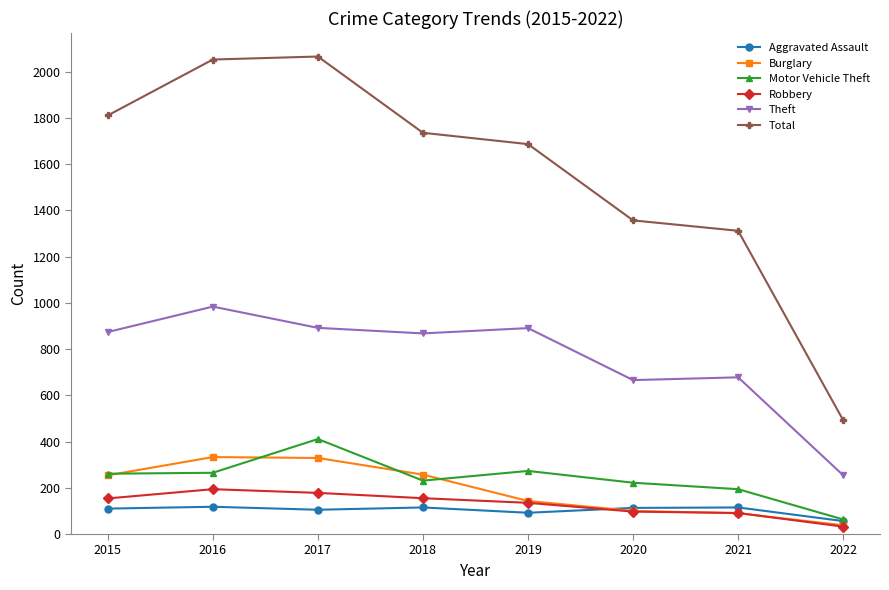

Which series has the largest total across all categories?

Total